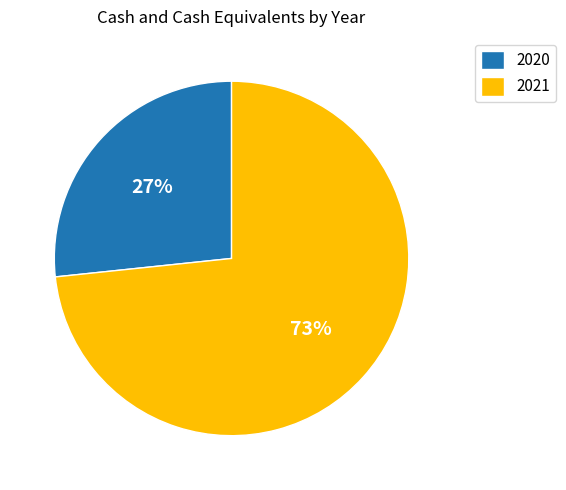

To the nearest percent, what is the average slice percentage?

50%